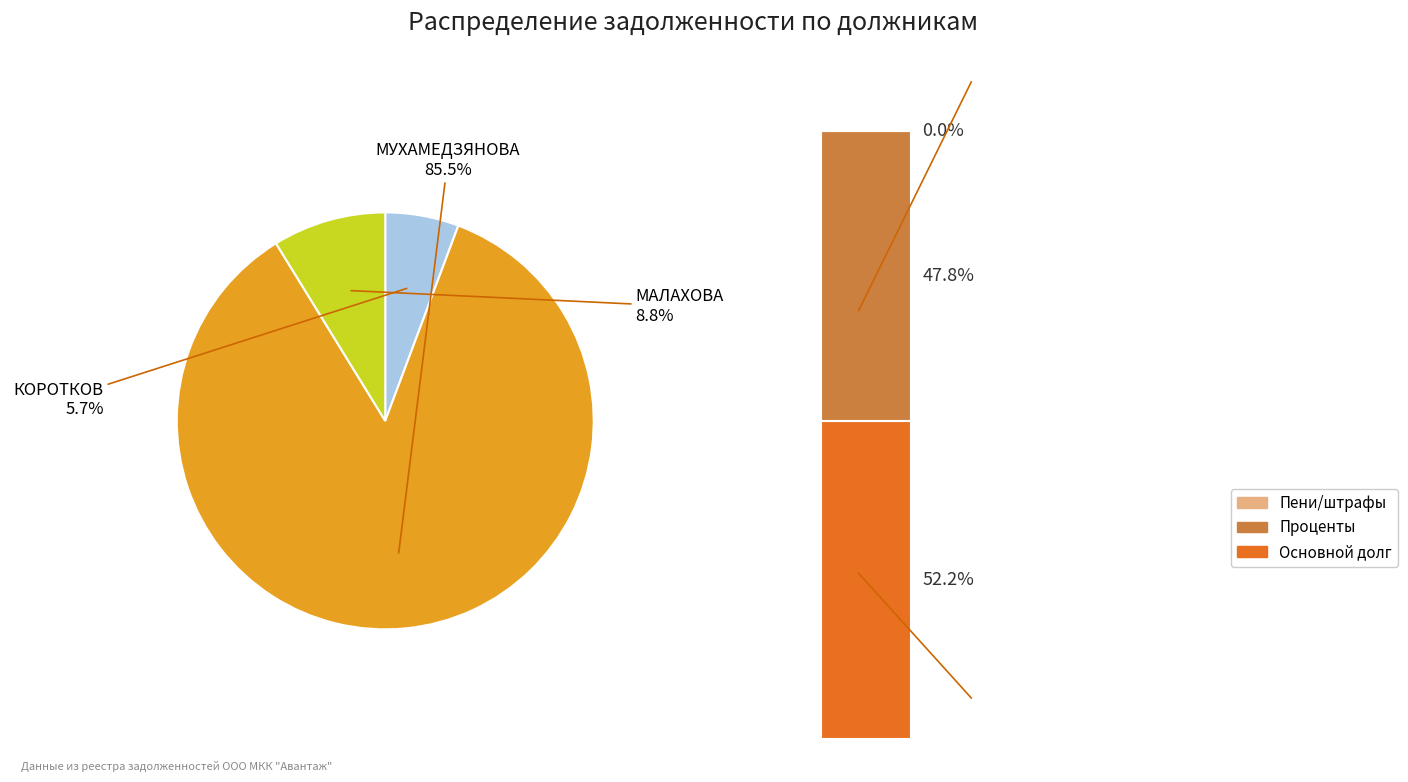

Which slice is the largest?

МУХАМЕДЗЯНОВА